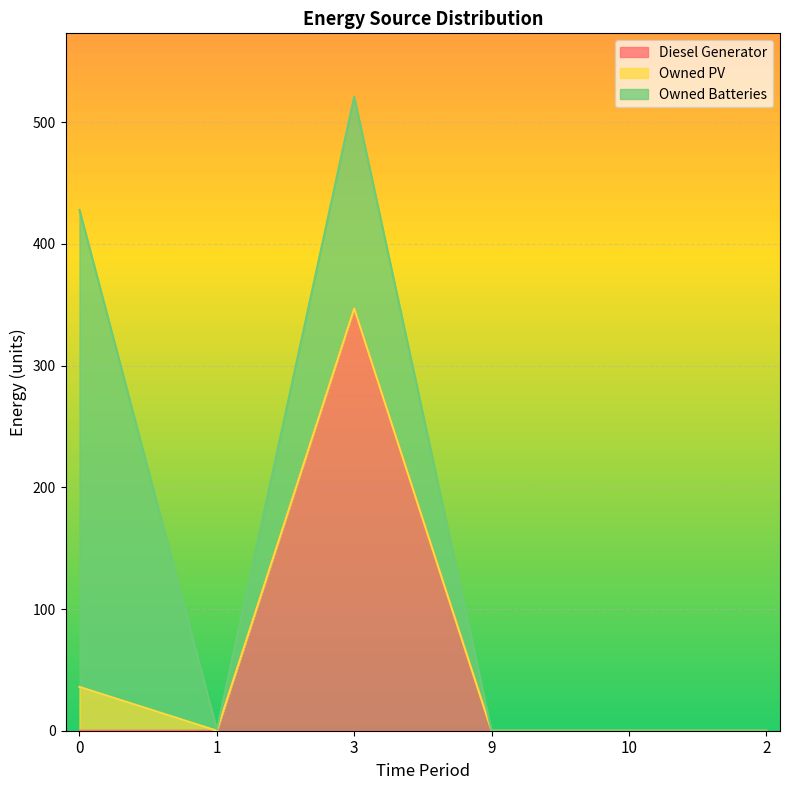

Which series has the largest total across all categories?

Owned Batteries